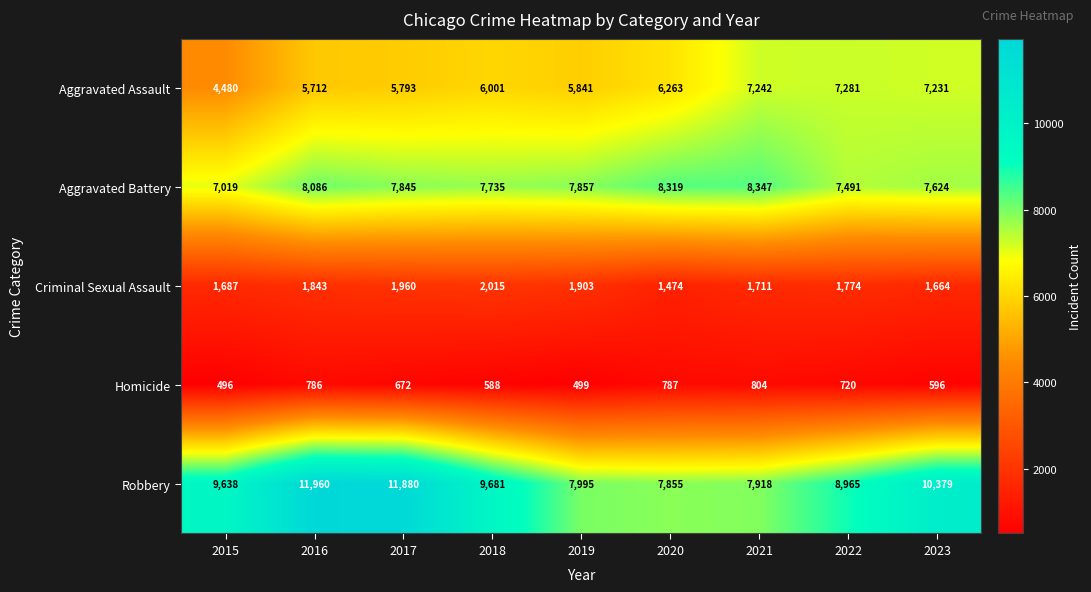

What is the difference between the maximum and second lowest values in the Robbery series?

4042